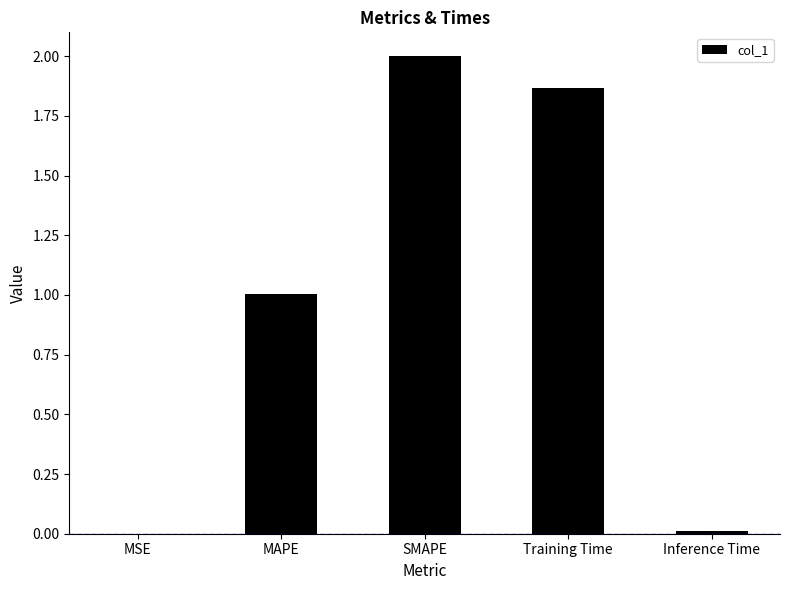

Is it true that the value at Inference Time is 0.0?

True